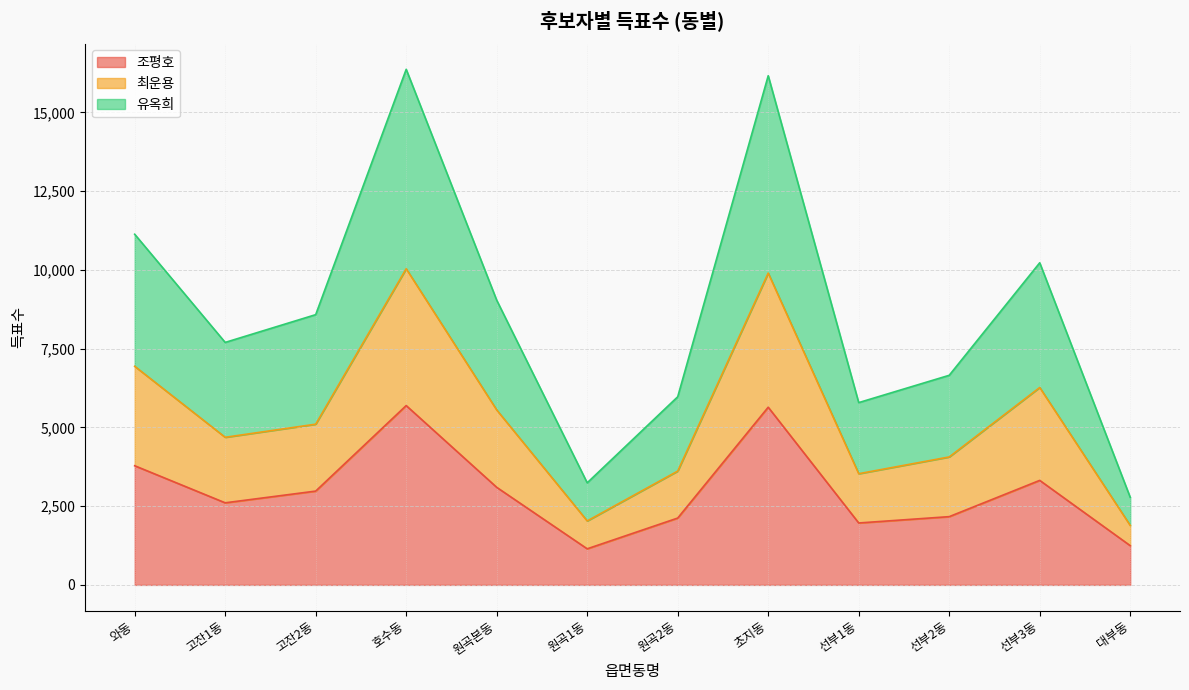

The 조평호 series shows 5693 at 호수동. True or false?

True